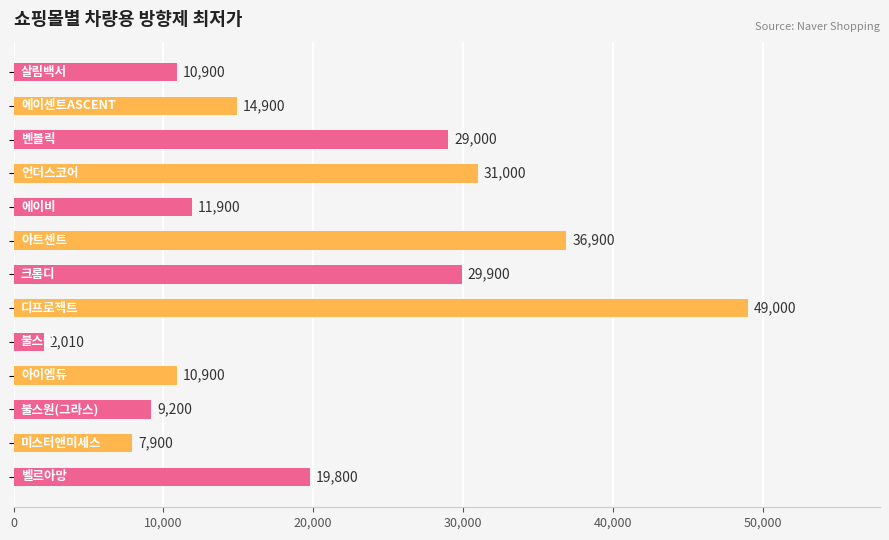

What is the minimum value shown in the chart?

2010